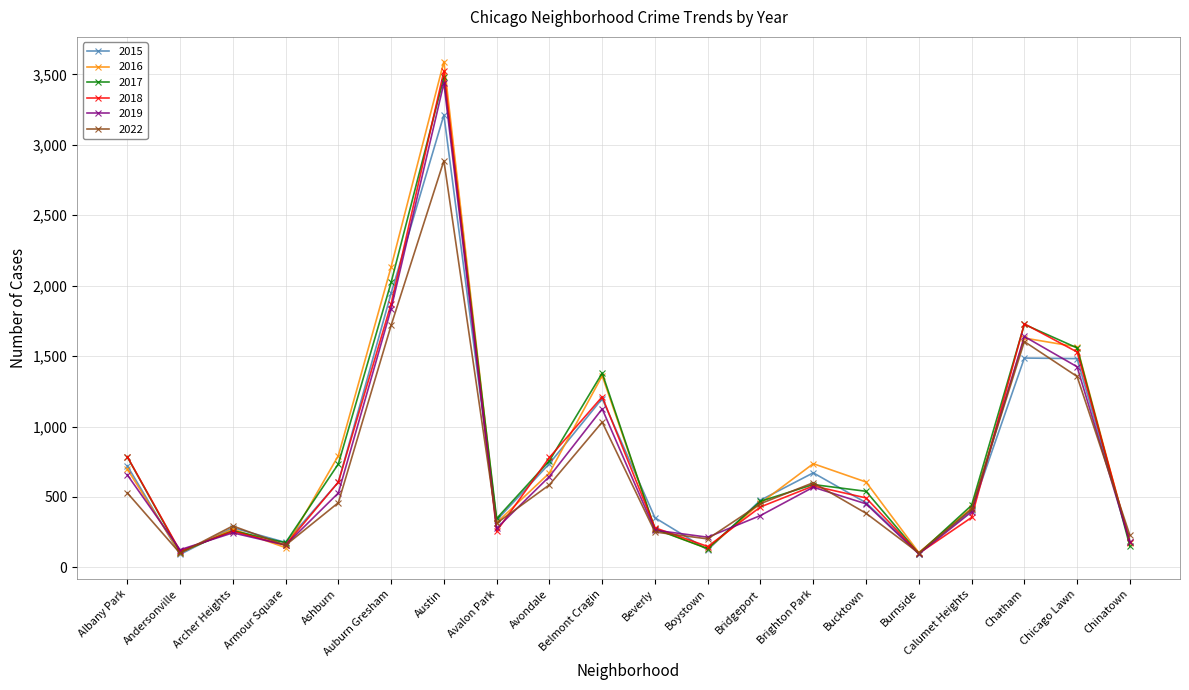

At which category is the sum across all series the highest?

Austin